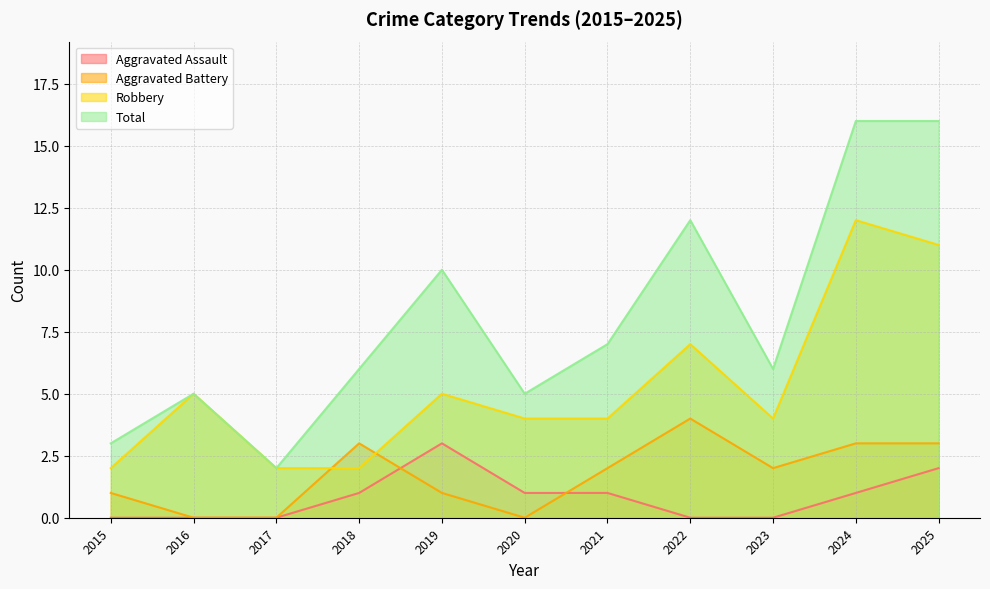

Is it true that Total equals 10 at 2023?

False